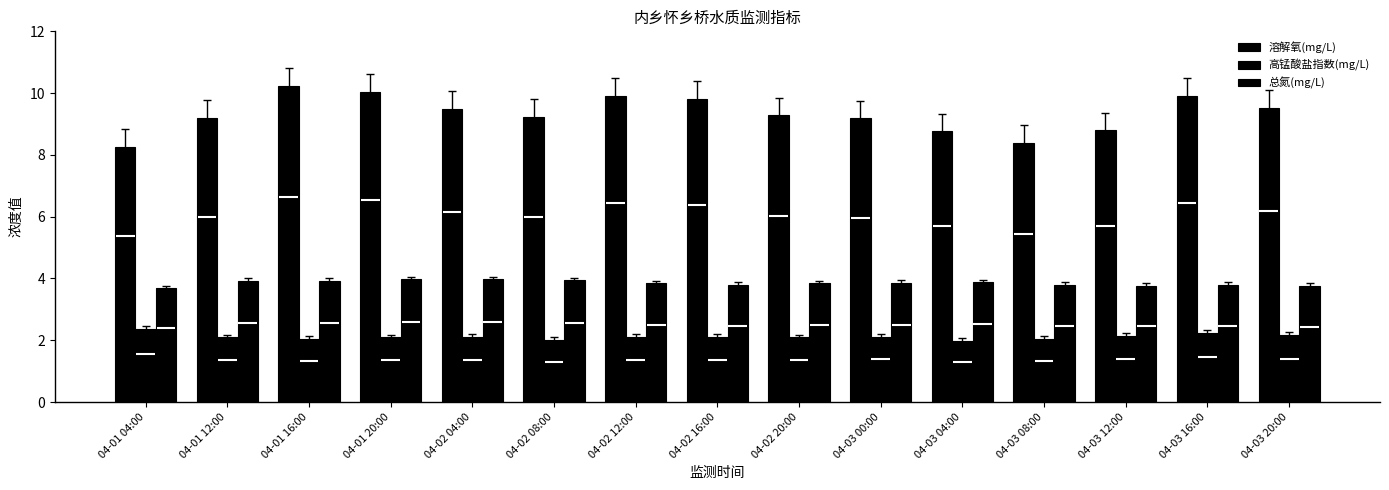

What position from the left is 04-03 16:00?

14